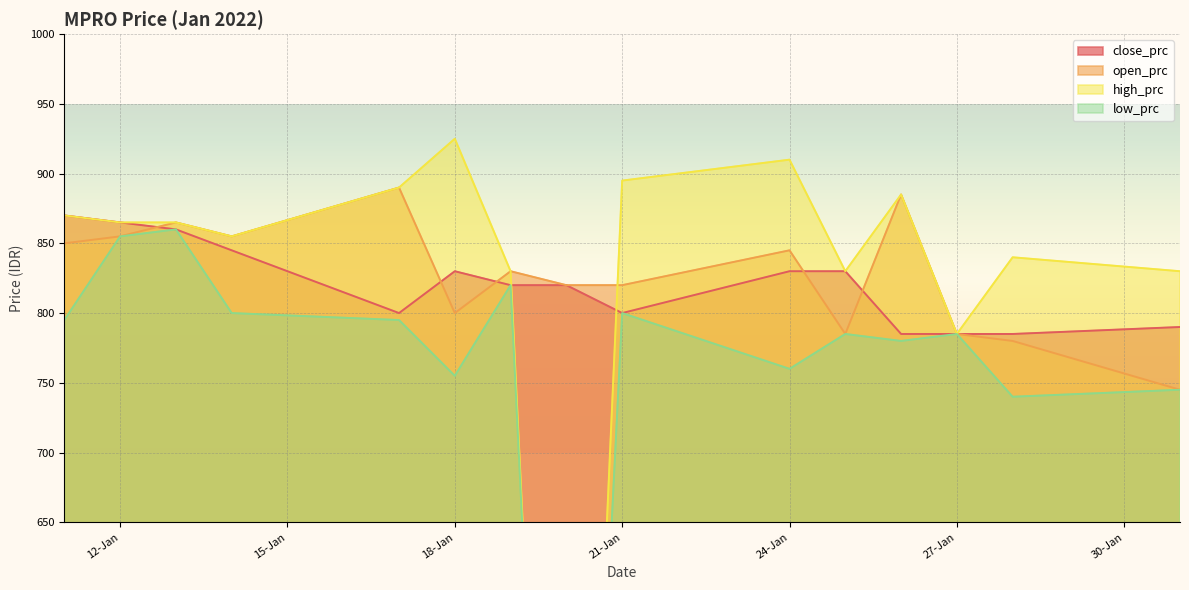

True or false: low_prc and close_prc intersect in this chart.

False